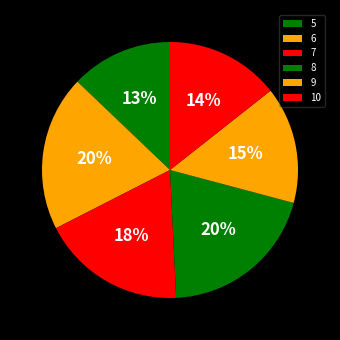

Which category has the biggest portion of the pie?

8